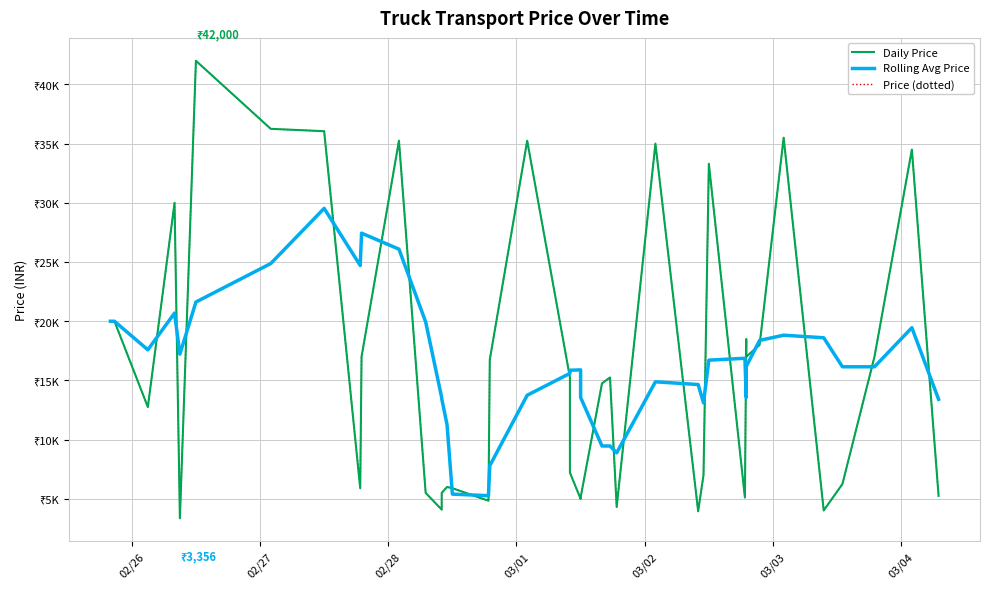

Which series ends up on top after the final intersection of Price (dotted) and Rolling Avg Price?

Rolling Avg Price